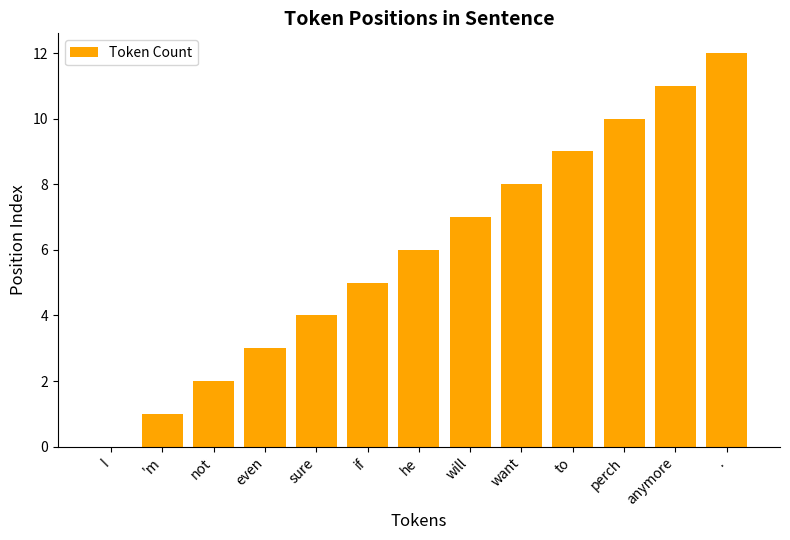

What is the greatest value displayed?

12